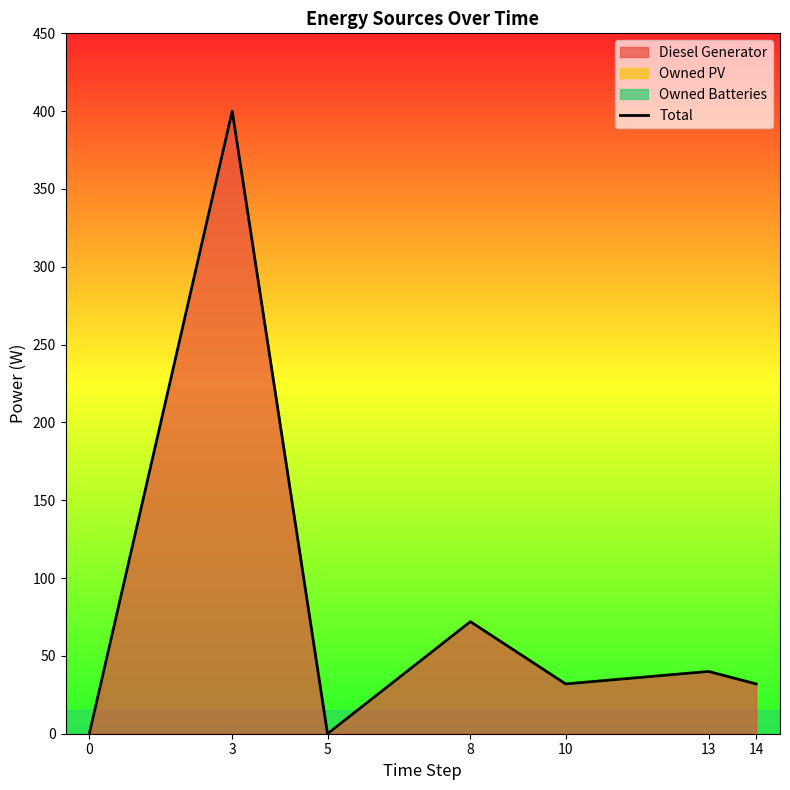

List the labels in order of value, smallest first.

0, 5, 10, 14, 13, 8, 3